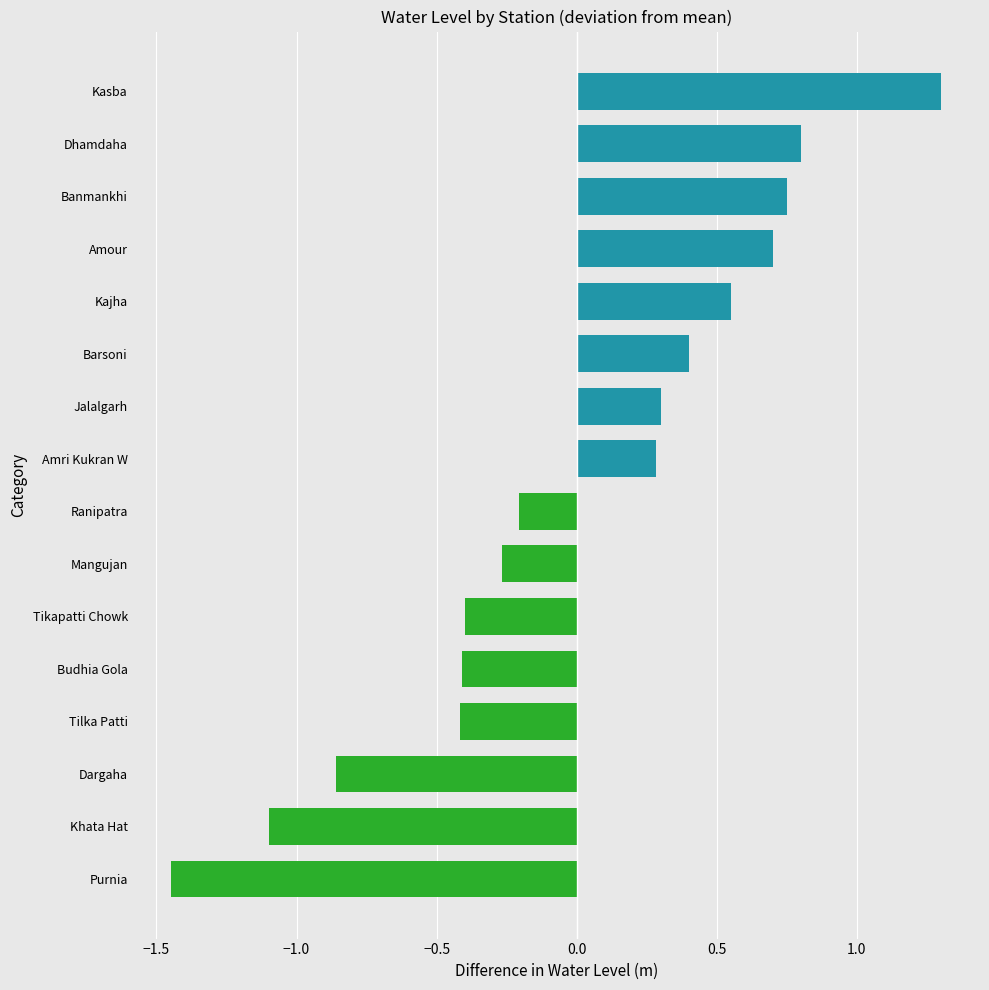

What is the change in value from Budhia Gola to Kasba?

+1.7